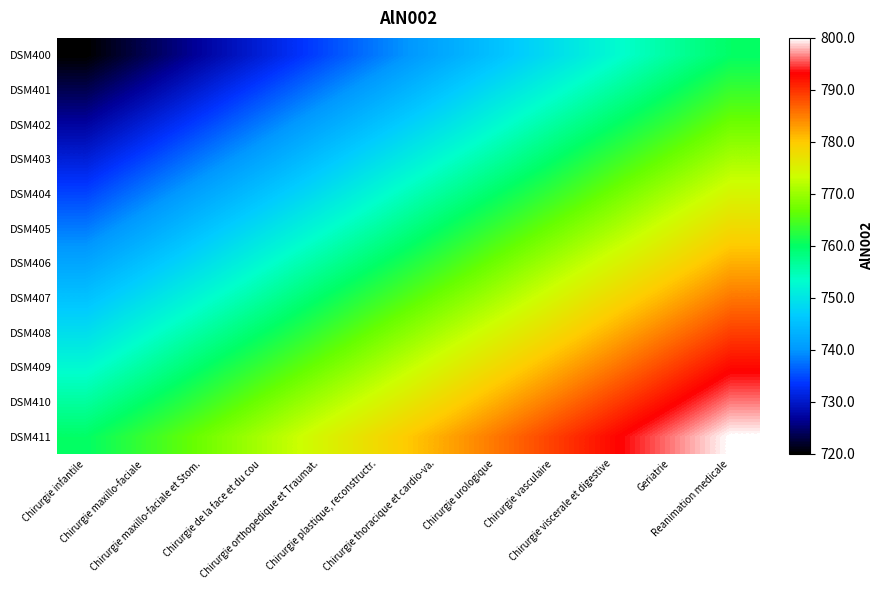

Reading left to right, list all the values displayed in this chart.

DSM400: Chirurgie infantile=720.0	Chirurgie maxillo-faciale=723.6	Chirurgie maxillo-faciale et Stom.=727.3	Chirurgie de la face et du cou=730.9	Chirurgie orthopedique et Traumat.=734.5	Chirurgie plastique, reconstructr.=738.2	Chirurgie thoracique et cardio-va.=741.8	Chirurgie urologique=745.5	Chirurgie vasculaire=749.1	Chirurgie viscerale et digestive=752.7	Geriatrie=756.4	Reanimation medicale=760.0
DSM401: Chirurgie infantile=723.6	Chirurgie maxillo-faciale=727.3	Chirurgie maxillo-faciale et Stom.=730.9	Chirurgie de la face et du cou=734.5	Chirurgie orthopedique et Traumat.=738.2	Chirurgie plastique, reconstructr.=741.8	Chirurgie thoracique et cardio-va.=745.5	Chirurgie urologique=749.1	Chirurgie vasculaire=752.7	Chirurgie viscerale et digestive=756.4	Geriatrie=760.0	Reanimation medicale=763.6
DSM402: Chirurgie infantile=727.3	Chirurgie maxillo-faciale=730.9	Chirurgie maxillo-faciale et Stom.=734.5	Chirurgie de la face et du cou=738.2	Chirurgie orthopedique et Traumat.=741.8	Chirurgie plastique, reconstructr.=745.5	Chirurgie thoracique et cardio-va.=749.1	Chirurgie urologique=752.7	Chirurgie vasculaire=756.4	Chirurgie viscerale et digestive=760.0	Geriatrie=763.6	Reanimation medicale=767.3
DSM403: Chirurgie infantile=730.9	Chirurgie maxillo-faciale=734.5	Chirurgie maxillo-faciale et Stom.=738.2	Chirurgie de la face et du cou=741.8	Chirurgie orthopedique et Traumat.=745.5	Chirurgie plastique, reconstructr.=749.1	Chirurgie thoracique et cardio-va.=752.7	Chirurgie urologique=756.4	Chirurgie vasculaire=760.0	Chirurgie viscerale et digestive=763.6	Geriatrie=767.3	Reanimation medicale=770.9
DSM404: Chirurgie infantile=734.5	Chirurgie maxillo-faciale=738.2	Chirurgie maxillo-faciale et Stom.=741.8	Chirurgie de la face et du cou=745.5	Chirurgie orthopedique et Traumat.=749.1	Chirurgie plastique, reconstructr.=752.7	Chirurgie thoracique et cardio-va.=756.4	Chirurgie urologique=760.0	Chirurgie vasculaire=763.6	Chirurgie viscerale et digestive=767.3	Geriatrie=770.9	Reanimation medicale=774.5
DSM405: Chirurgie infantile=738.2	Chirurgie maxillo-faciale=741.8	Chirurgie maxillo-faciale et Stom.=745.5	Chirurgie de la face et du cou=749.1	Chirurgie orthopedique et Traumat.=752.7	Chirurgie plastique, reconstructr.=756.4	Chirurgie thoracique et cardio-va.=760.0	Chirurgie urologique=763.6	Chirurgie vasculaire=767.3	Chirurgie viscerale et digestive=770.9	Geriatrie=774.5	Reanimation medicale=778.2
DSM406: Chirurgie infantile=741.8	Chirurgie maxillo-faciale=745.5	Chirurgie maxillo-faciale et Stom.=749.1	Chirurgie de la face et du cou=752.7	Chirurgie orthopedique et Traumat.=756.4	Chirurgie plastique, reconstructr.=760.0	Chirurgie thoracique et cardio-va.=763.6	Chirurgie urologique=767.3	Chirurgie vasculaire=770.9	Chirurgie viscerale et digestive=774.5	Geriatrie=778.2	Reanimation medicale=781.8
DSM407: Chirurgie infantile=745.5	Chirurgie maxillo-faciale=749.1	Chirurgie maxillo-faciale et Stom.=752.7	Chirurgie de la face et du cou=756.4	Chirurgie orthopedique et Traumat.=760.0	Chirurgie plastique, reconstructr.=763.6	Chirurgie thoracique et cardio-va.=767.3	Chirurgie urologique=770.9	Chirurgie vasculaire=774.5	Chirurgie viscerale et digestive=778.2	Geriatrie=781.8	Reanimation medicale=785.5
DSM408: Chirurgie infantile=749.1	Chirurgie maxillo-faciale=752.7	Chirurgie maxillo-faciale et Stom.=756.4	Chirurgie de la face et du cou=760.0	Chirurgie orthopedique et Traumat.=763.6	Chirurgie plastique, reconstructr.=767.3	Chirurgie thoracique et cardio-va.=770.9	Chirurgie urologique=774.5	Chirurgie vasculaire=778.2	Chirurgie viscerale et digestive=781.8	Geriatrie=785.5	Reanimation medicale=789.1
DSM409: Chirurgie infantile=752.7	Chirurgie maxillo-faciale=756.4	Chirurgie maxillo-faciale et Stom.=760.0	Chirurgie de la face et du cou=763.6	Chirurgie orthopedique et Traumat.=767.3	Chirurgie plastique, reconstructr.=770.9	Chirurgie thoracique et cardio-va.=774.5	Chirurgie urologique=778.2	Chirurgie vasculaire=781.8	Chirurgie viscerale et digestive=785.5	Geriatrie=789.1	Reanimation medicale=792.7
DSM410: Chirurgie infantile=756.4	Chirurgie maxillo-faciale=760.0	Chirurgie maxillo-faciale et Stom.=763.6	Chirurgie de la face et du cou=767.3	Chirurgie orthopedique et Traumat.=770.9	Chirurgie plastique, reconstructr.=774.5	Chirurgie thoracique et cardio-va.=778.2	Chirurgie urologique=781.8	Chirurgie vasculaire=785.5	Chirurgie viscerale et digestive=789.1	Geriatrie=792.7	Reanimation medicale=796.4
DSM411: Chirurgie infantile=760.0	Chirurgie maxillo-faciale=763.6	Chirurgie maxillo-faciale et Stom.=767.3	Chirurgie de la face et du cou=770.9	Chirurgie orthopedique et Traumat.=774.5	Chirurgie plastique, reconstructr.=778.2	Chirurgie thoracique et cardio-va.=781.8	Chirurgie urologique=785.5	Chirurgie vasculaire=789.1	Chirurgie viscerale et digestive=792.7	Geriatrie=796.4	Reanimation medicale=800.0